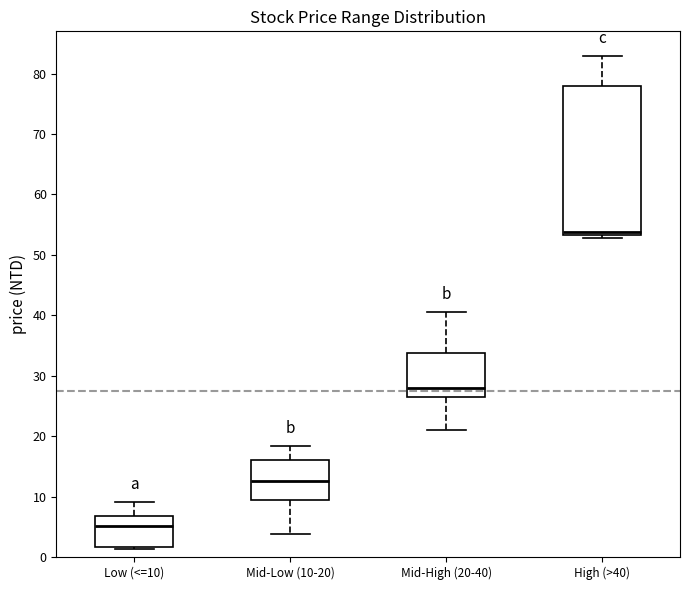

Which box is the tallest, from its lower edge to its upper edge?

High (>40)